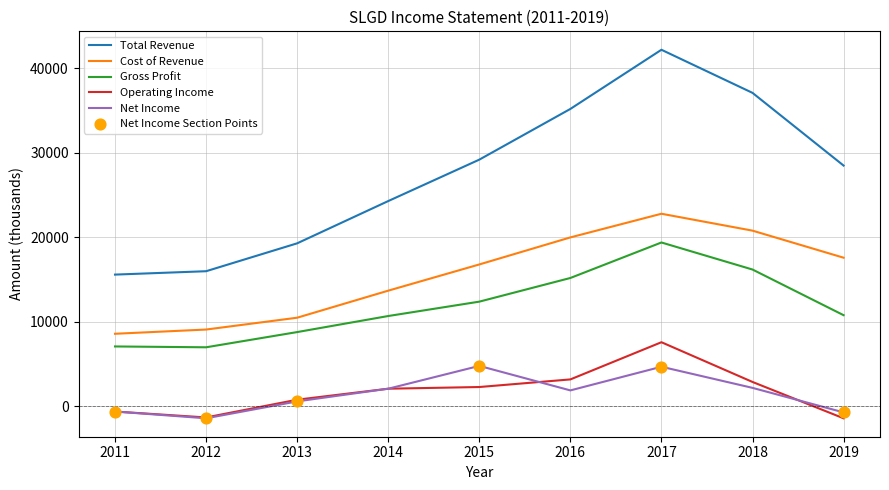

Which series changed the most between 2011 and 2014?

Total Revenue